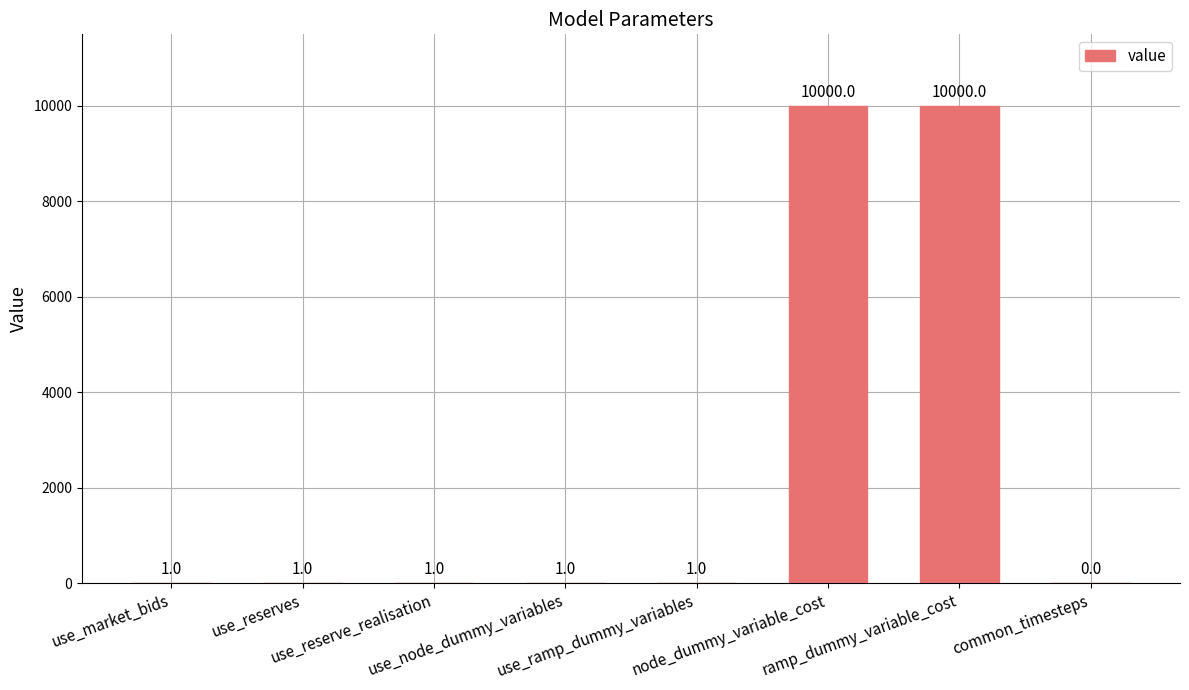

What is the greatest value displayed?

10000